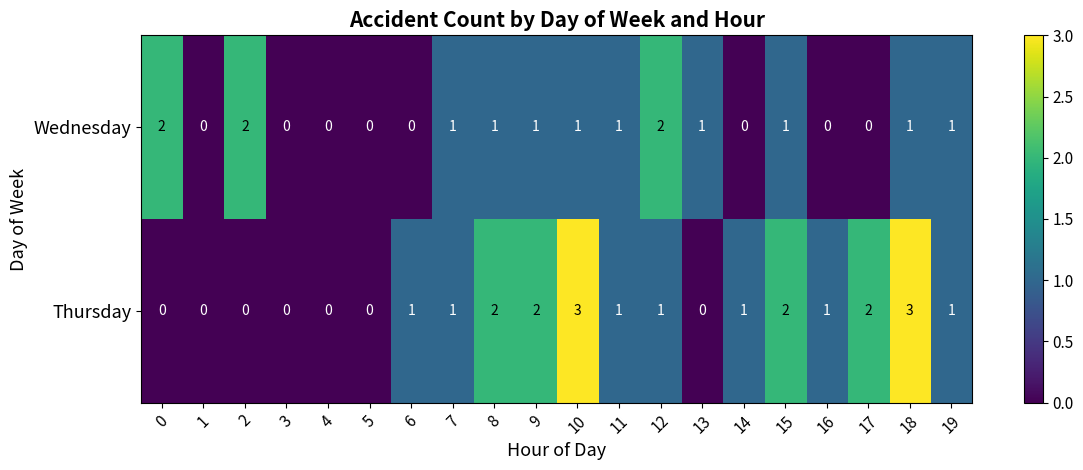

How many Wednesday values are between 0 and 1?

17